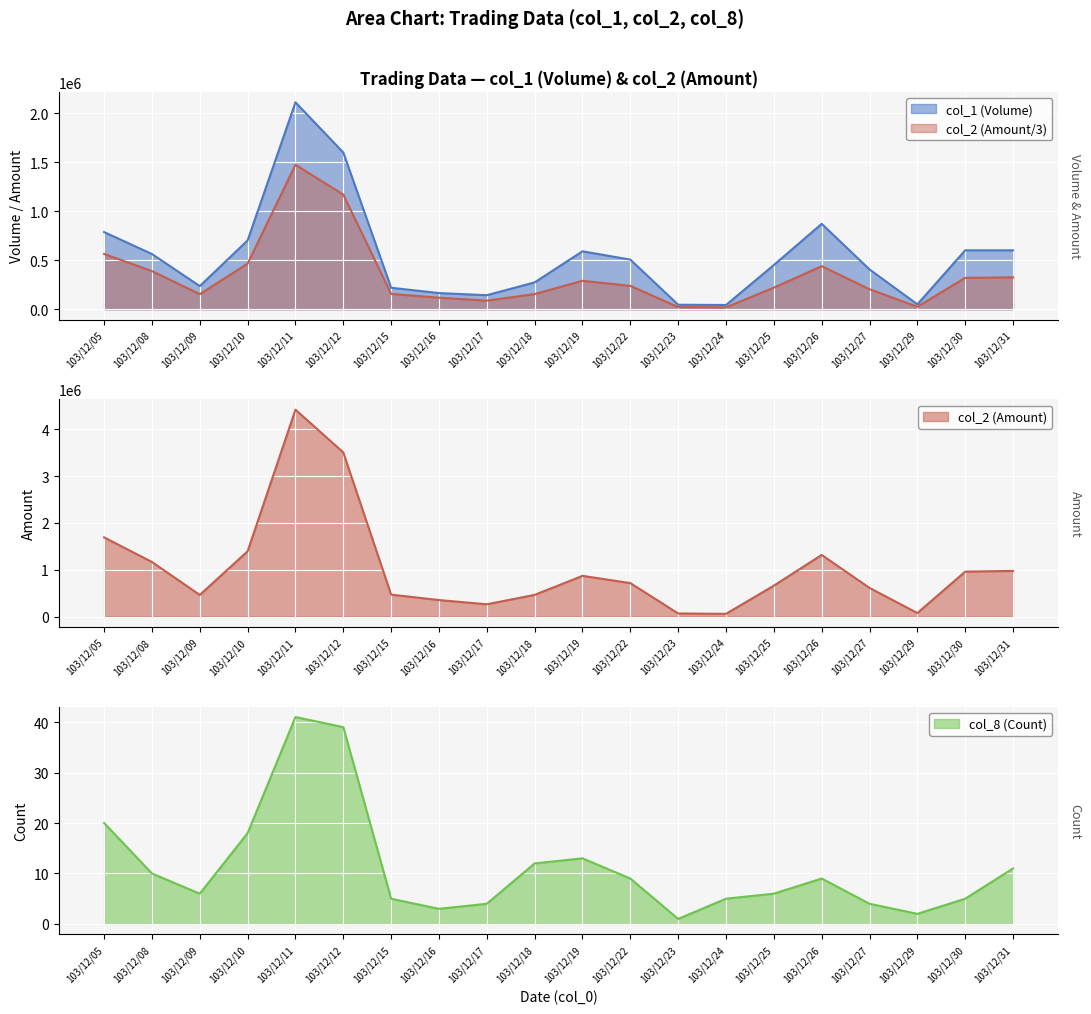

What is the lowest value of the col_8 (Count) series?

1